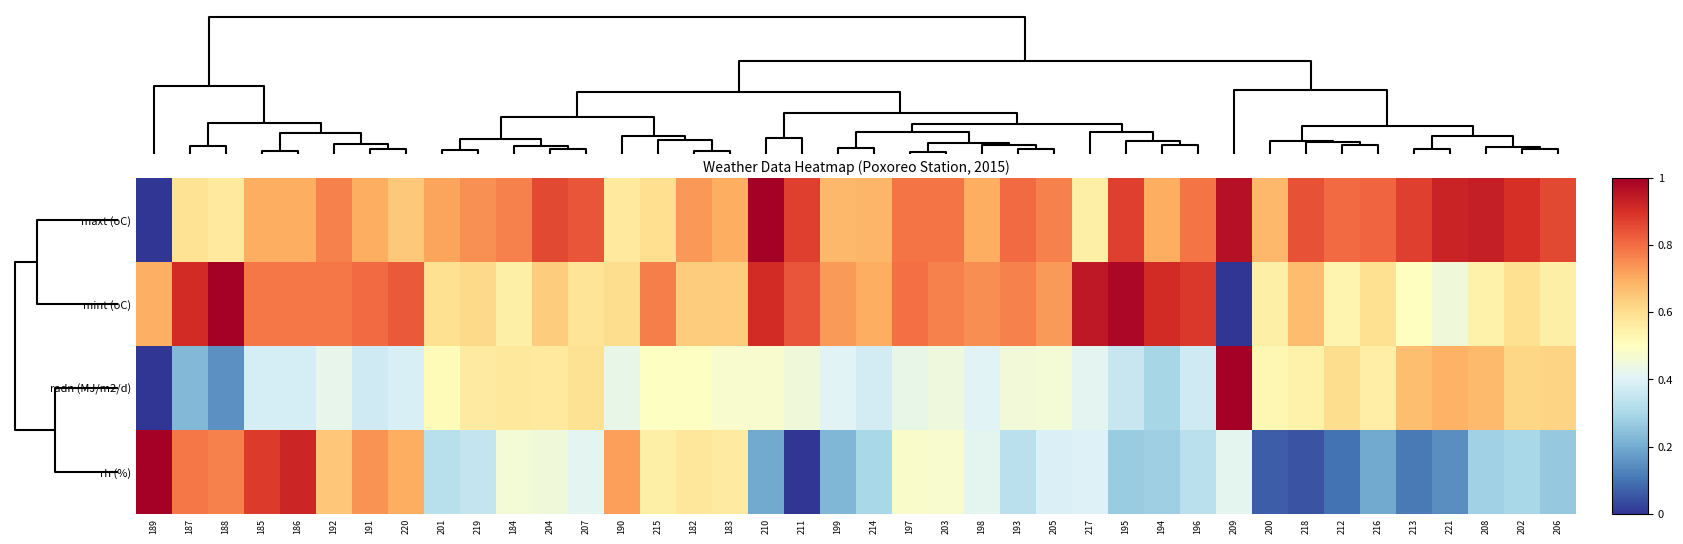

How many series are shown in this chart?

4